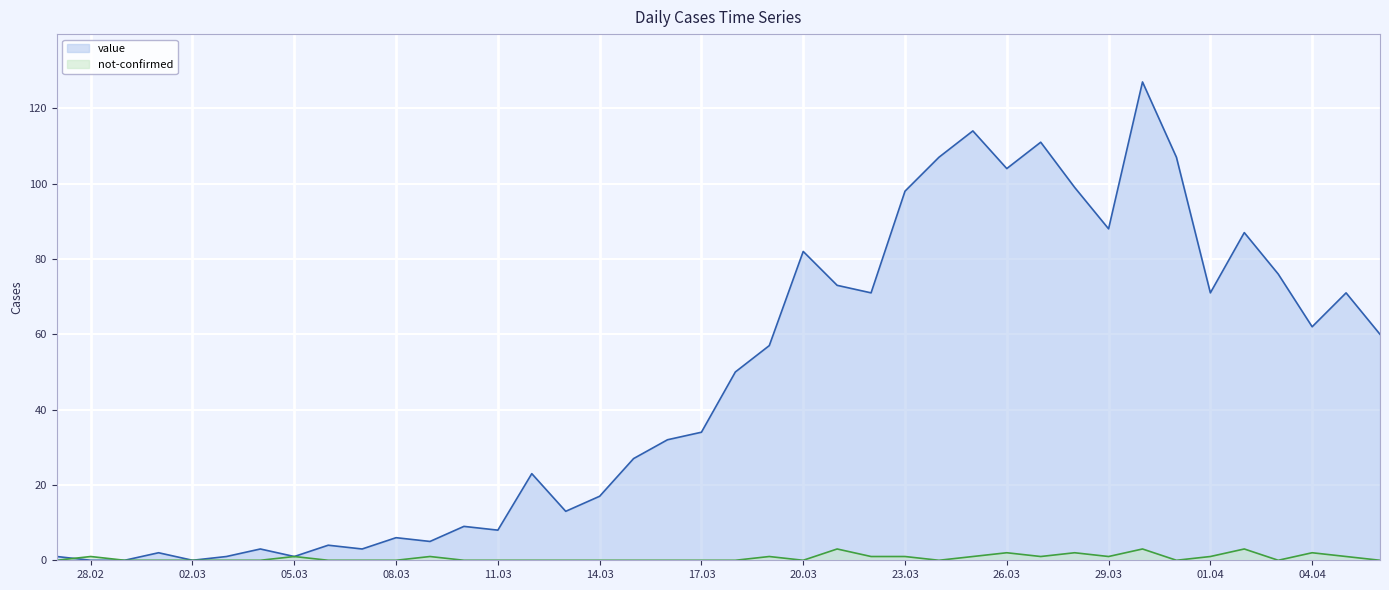

Which series has the largest total across all categories?

value